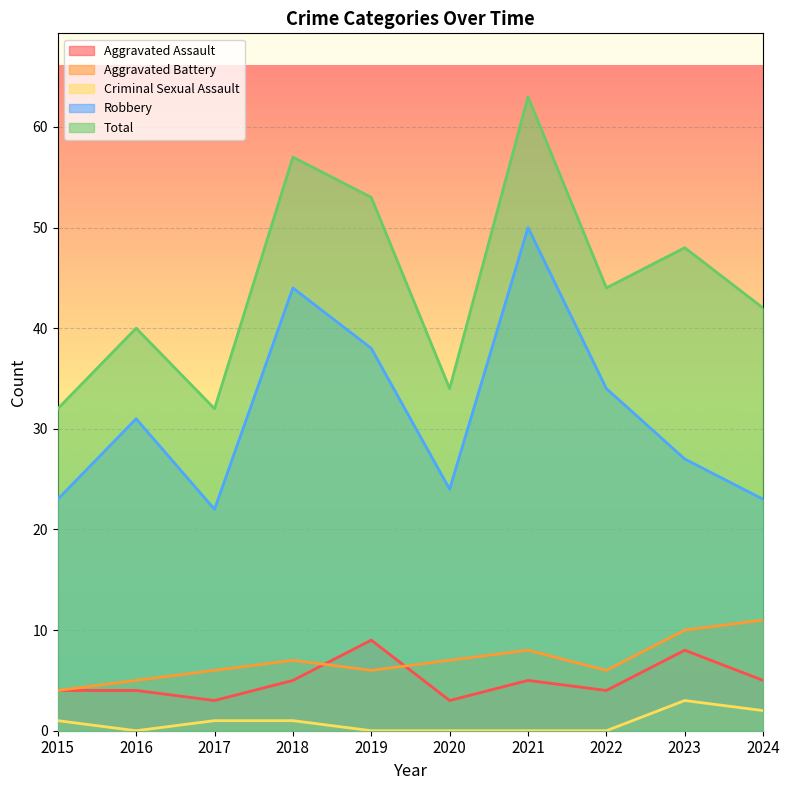

Which series has the largest total across all categories?

Total